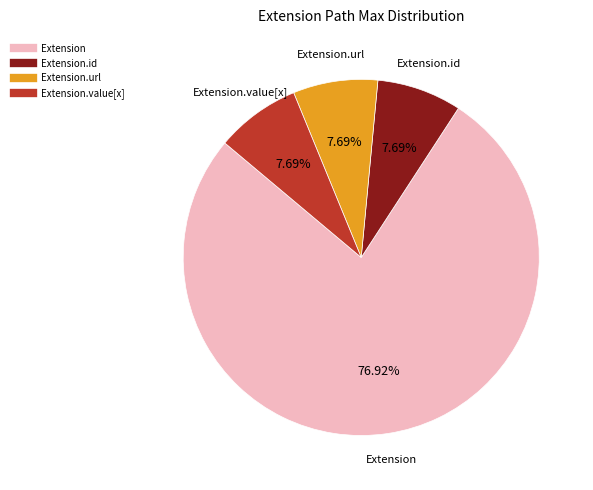

How many segments does this pie chart have?

4